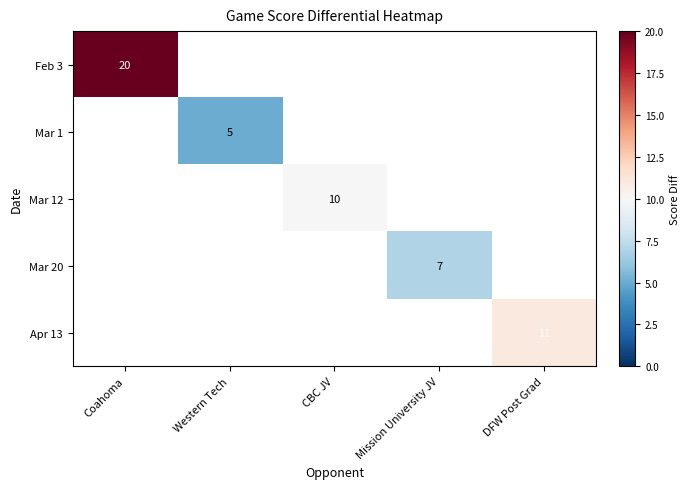

Is it true that Mar 12 equals 10 at CBC JV?

True